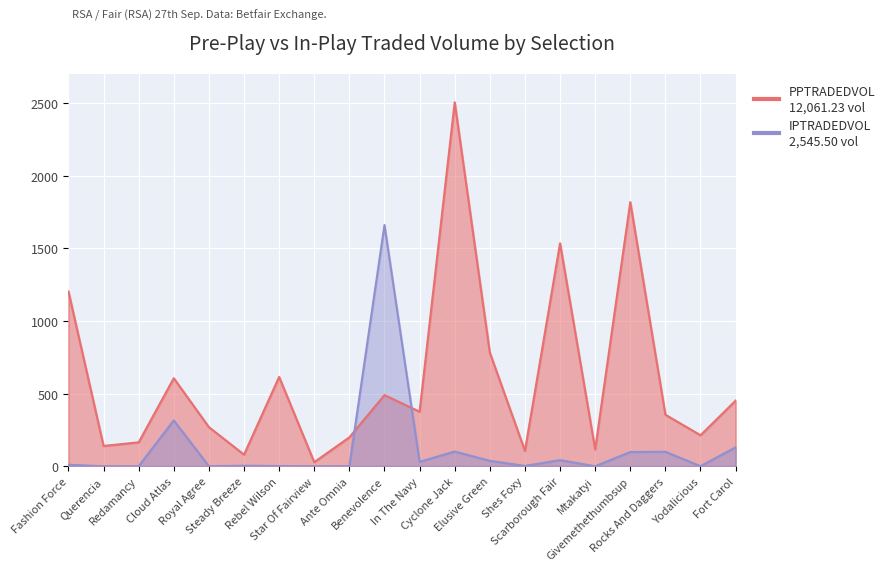

At which label is IPTRADEDVOL closest to 830?

Cloud Atlas